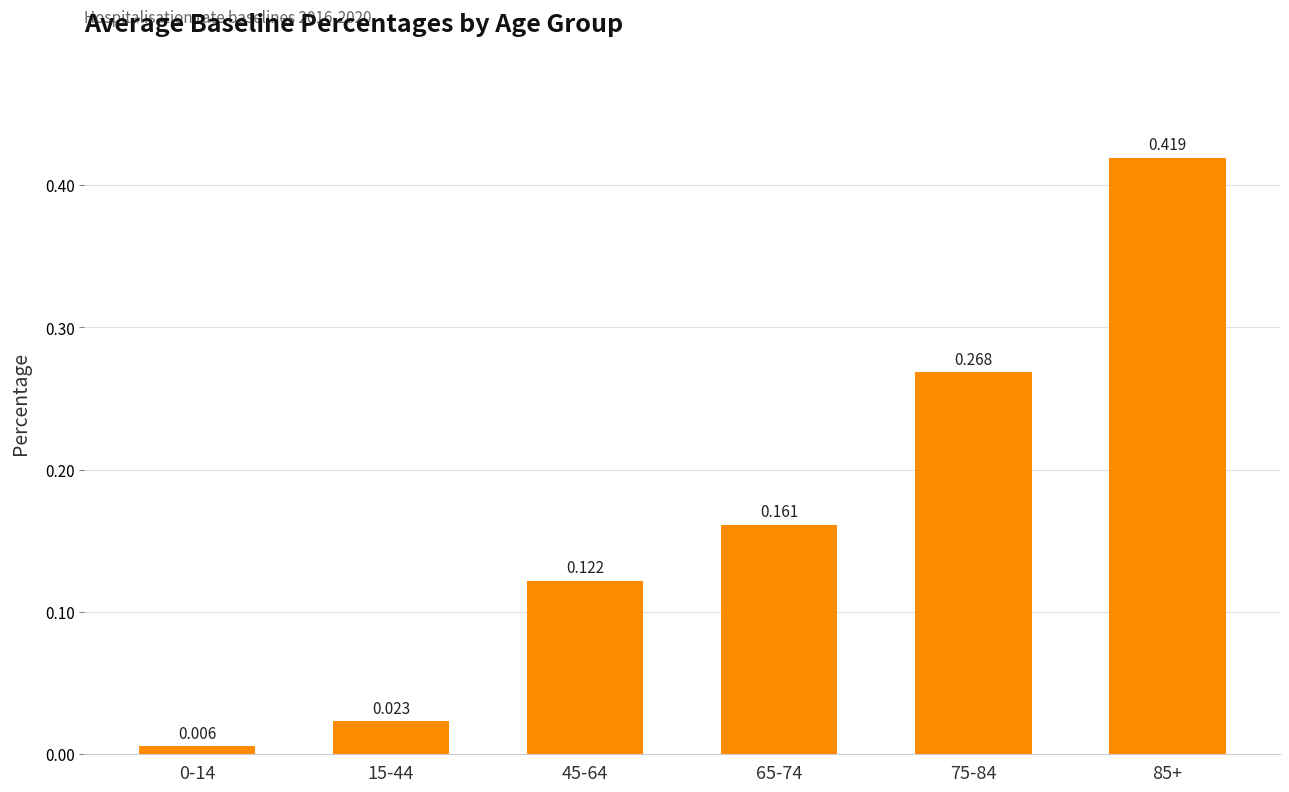

How many bars are there in total?

6